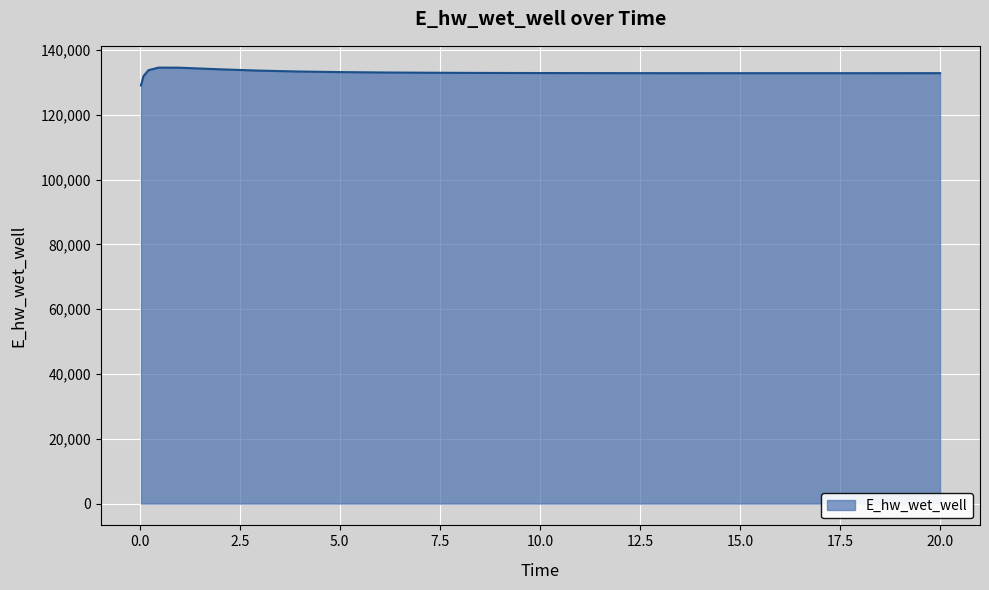

What is the maximum value shown in the chart?

134519.4